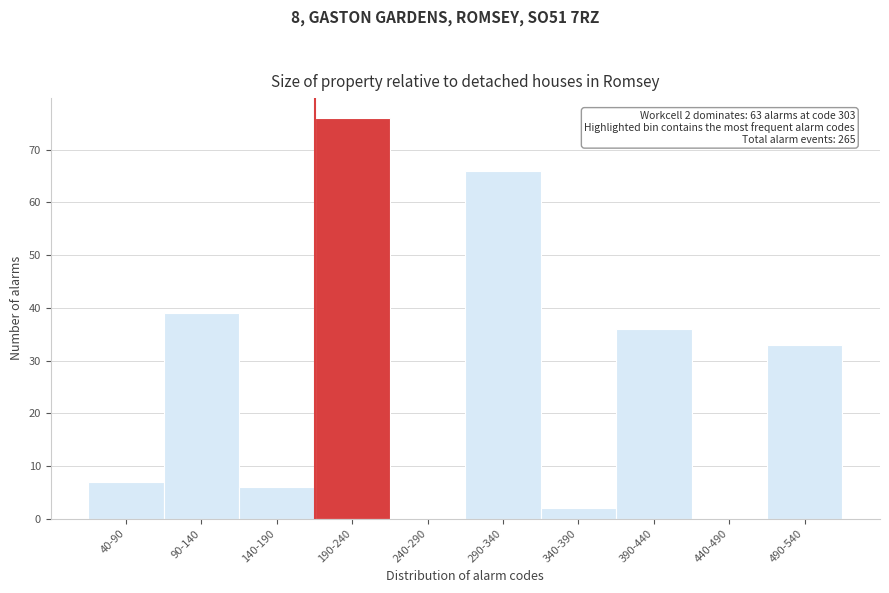

Reading left to right, transcribe all the data shown in this chart.

40-90=7	90-140=39	140-190=6	190-240=76	240-290=0	290-340=66	340-390=2	390-440=36	440-490=0	490-540=33